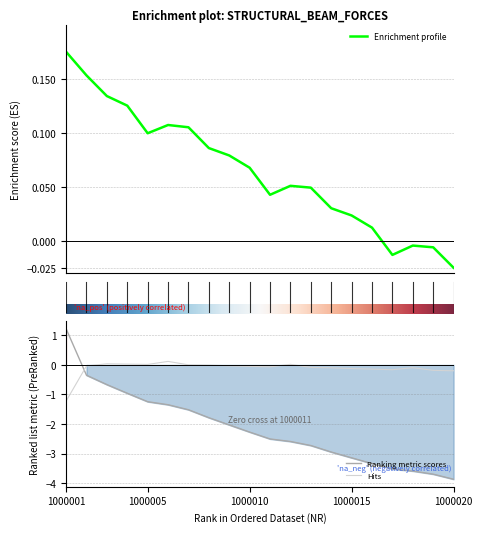

How many categories are shown in the chart?

20